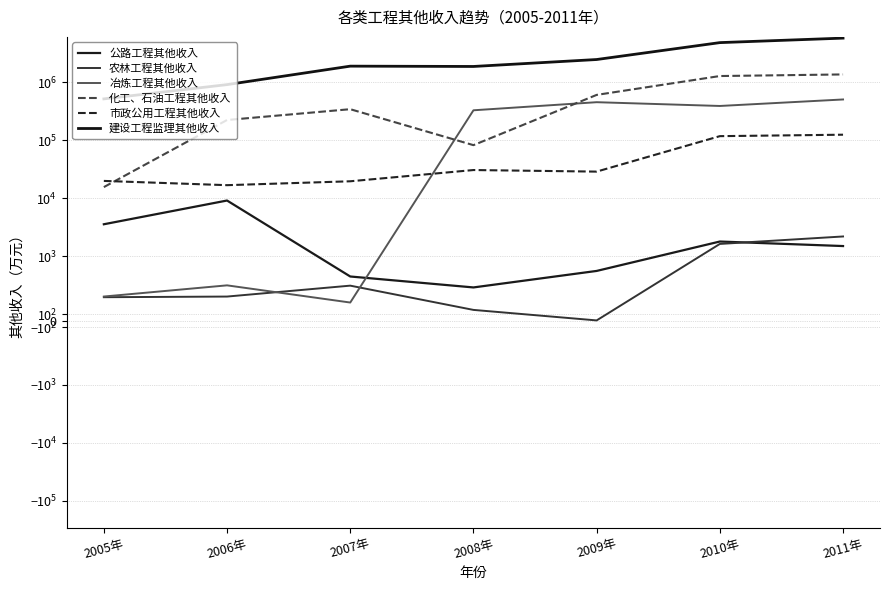

Rank the series at 2010年 from lowest to highest value.

农林工程其他收入, 公路工程其他收入, 市政公用工程其他收入, 冶炼工程其他收入, 化工、石油工程其他收入, 建设工程监理其他收入